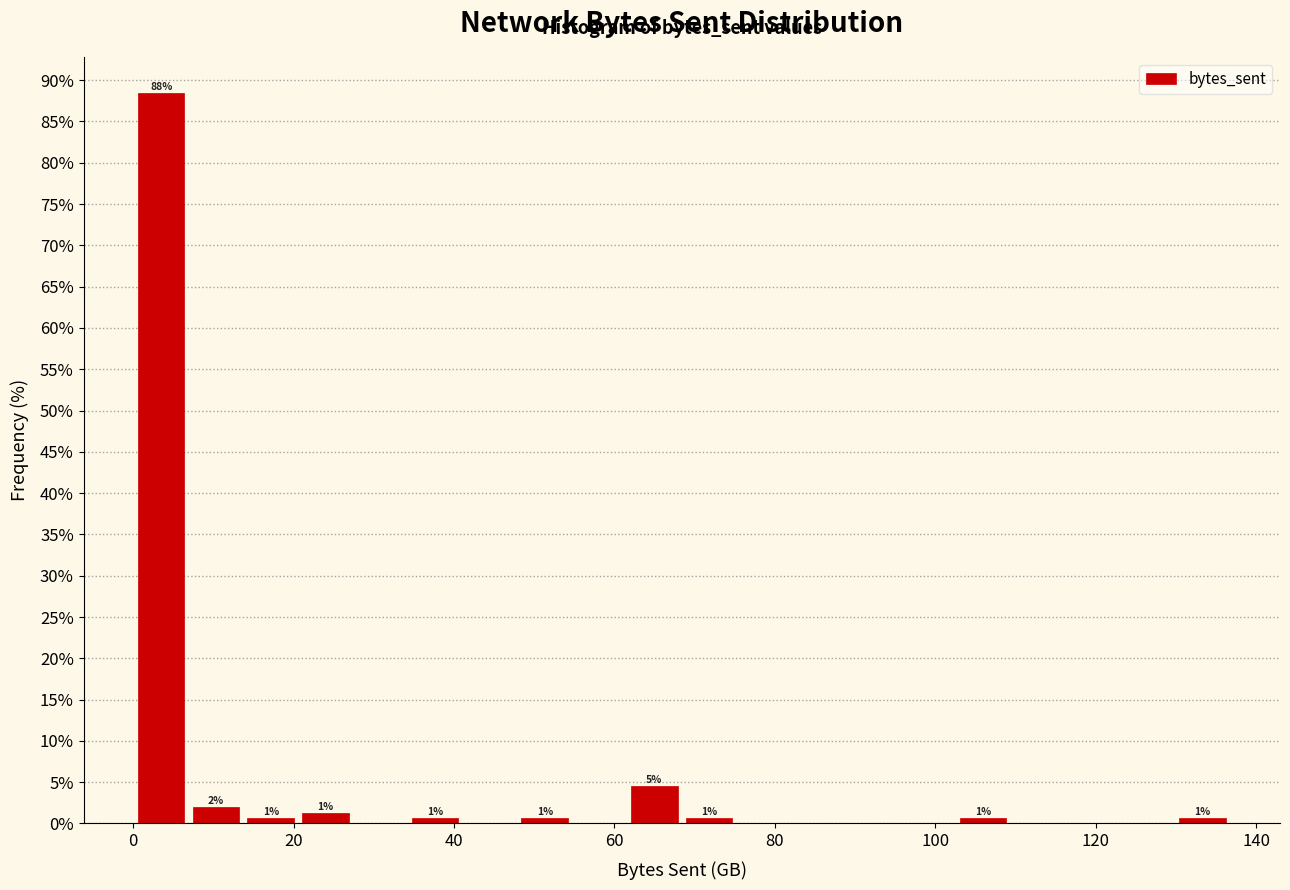

Around what value on the x-axis is the tallest bar? Give the approximate position of its centre, as read against the axis.

4